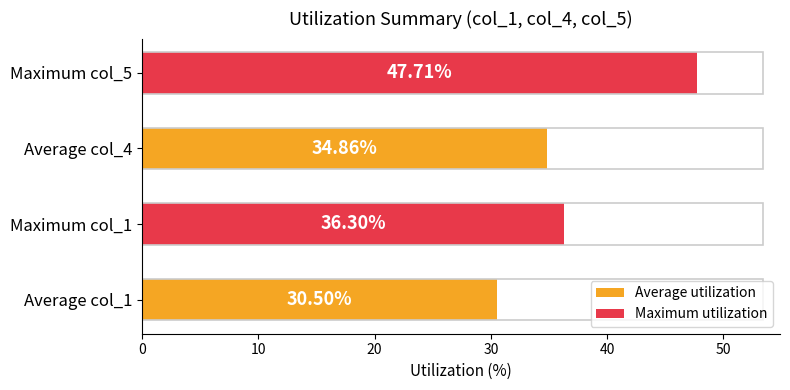

List the labels in order of value, largest first.

Maximum col_5, Maximum col_1, Average col_4, Average col_1